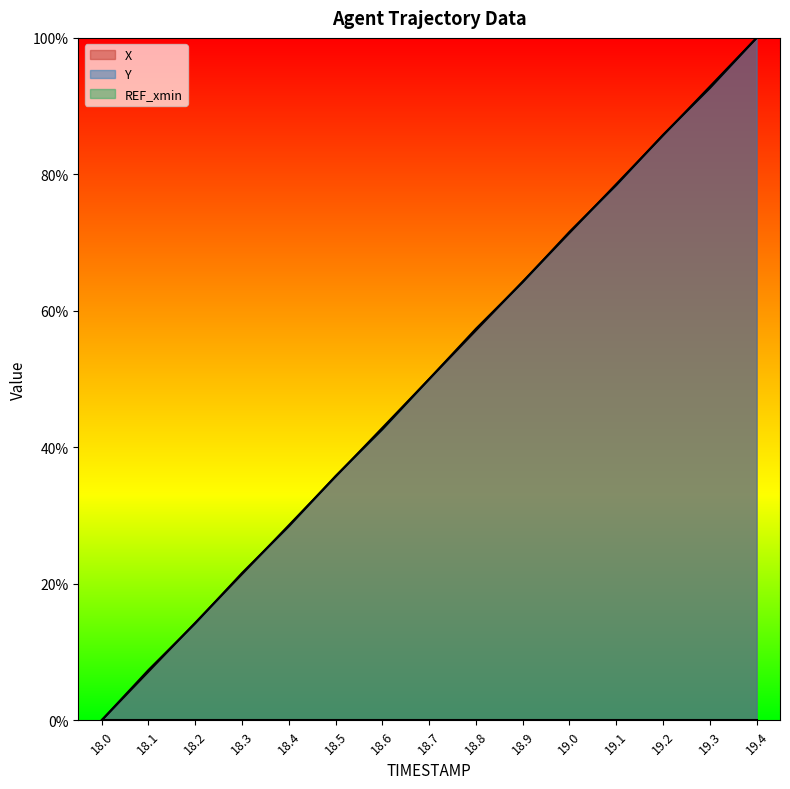

The value of Y at 18.6 is 22.9. True or false?

False